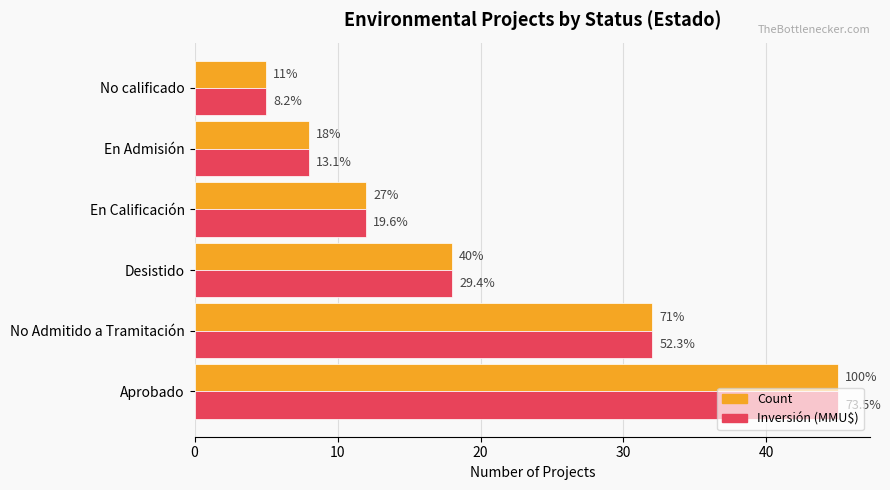

What are all the series names shown in the legend?

Count, Inversión (MMU$)